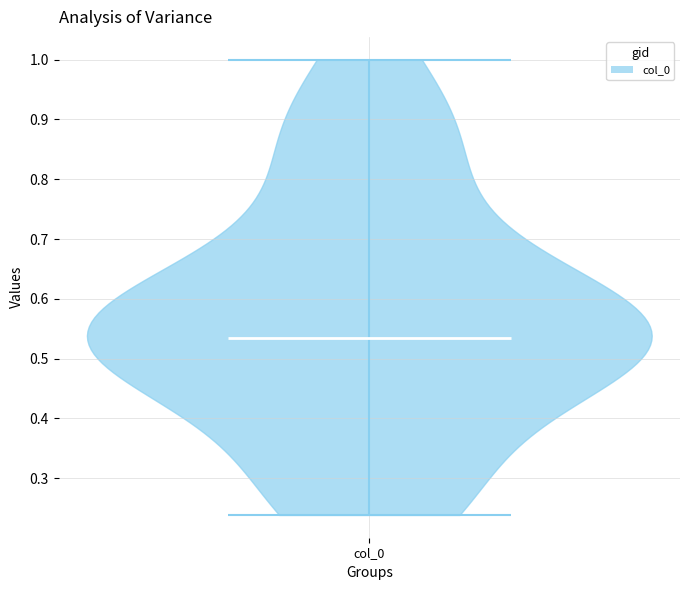

Where does the median line of the violin for col_0 sit on the y-axis? The values are not printed on the chart, so give them approximately, as read against the axis.

0.53